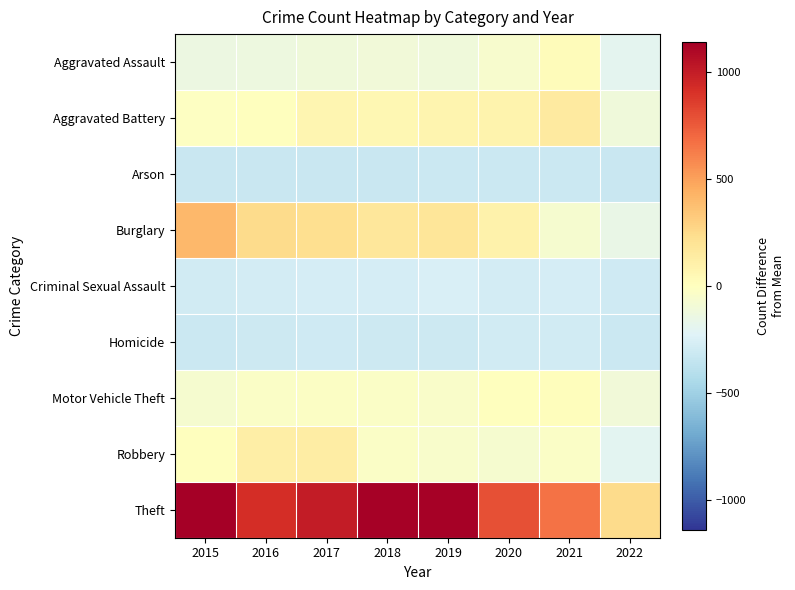

Reading left to right, transcribe all the data shown in this chart.

Aggravated Assault: 2015=-138.0	2016=-126.0	2017=-108.0	2018=-107.0	2019=-109.0	2020=-59.0	2021=21.0	2022=-193.0
Aggravated Battery: 2015=-16.0	2016=4.0	2017=68.0	2018=57.0	2019=75.0	2020=84.0	2021=147.0	2022=-109.0
Arson: 2015=-323.0	2016=-325.0	2017=-322.0	2018=-325.0	2019=-320.0	2020=-315.0	2021=-320.0	2022=-325.0
Burglary: 2015=406.0	2016=244.0	2017=230.0	2018=174.0	2019=185.0	2020=93.0	2021=-70.0	2022=-154.0
Criminal Sexual Assault: 2015=-286.0	2016=-282.0	2017=-271.0	2018=-272.0	2019=-255.0	2020=-284.0	2021=-271.0	2022=-298.0
Homicide: 2015=-317.0	2016=-306.0	2017=-299.0	2018=-307.0	2019=-310.0	2020=-291.0	2021=-294.0	2022=-316.0
Motor Vehicle Theft: 2015=-69.0	2016=-28.0	2017=-20.0	2018=-34.0	2019=-42.0	2020=1.0	2021=16.0	2022=-102.0
Robbery: 2015=5.0	2016=122.0	2017=128.0	2018=-31.0	2019=-45.0	2020=-69.0	2021=-32.0	2022=-197.0
Theft: 2015=1142.0	2016=927.0	2017=1007.0	2018=1129.0	2019=1127.0	2020=793.0	2021=665.0	2022=244.0